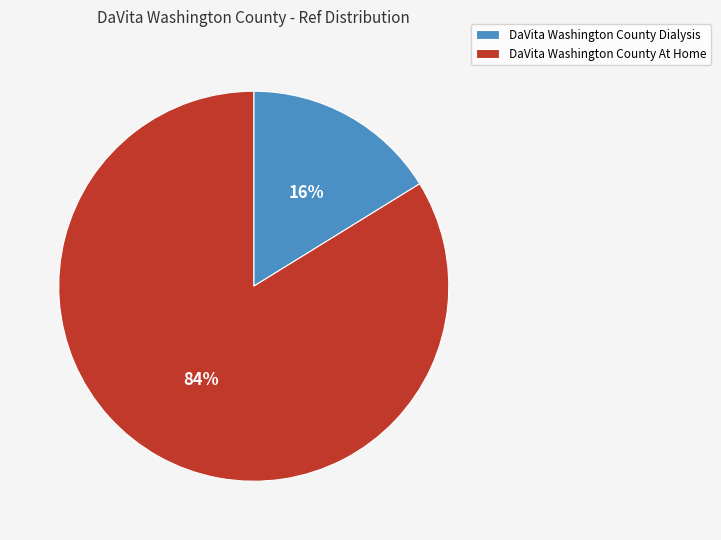

Do DaVita Washington County At Home and DaVita Washington County Dialysis together represent more than half of the pie?

Yes